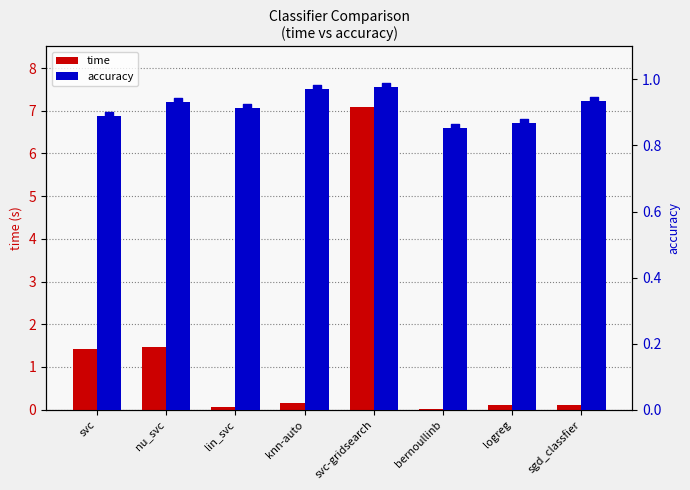

Which series has the largest total across all categories?

time